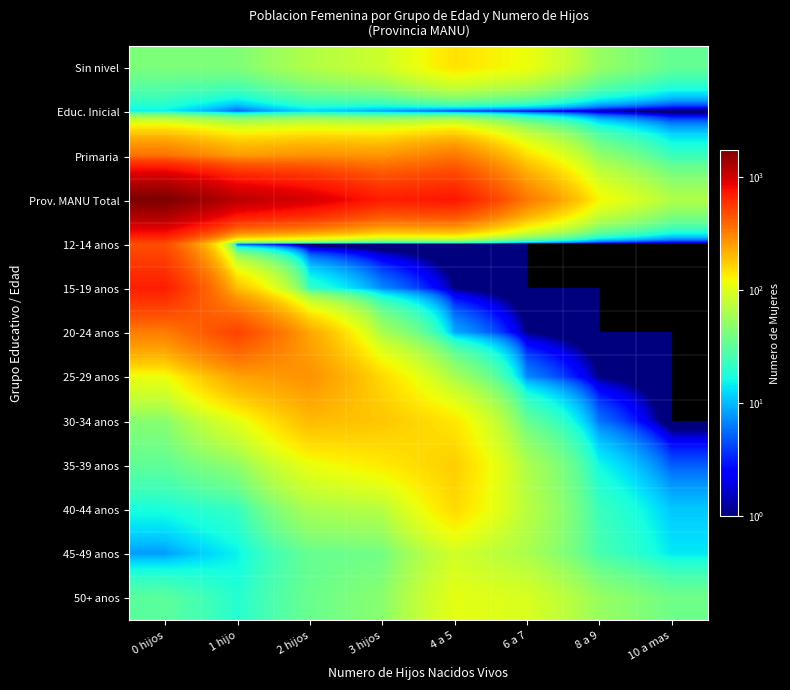

Rank the series at 6 a 7 from highest to lowest value.

Prov. MANU Total, Primaria, Sin nivel, 50+ anos, 40-44 anos, 35-39 anos, 45-49 anos, 30-34 anos, 25-29 anos, Educ. Inicial, 20-24 anos, 12-14 anos, 15-19 anos